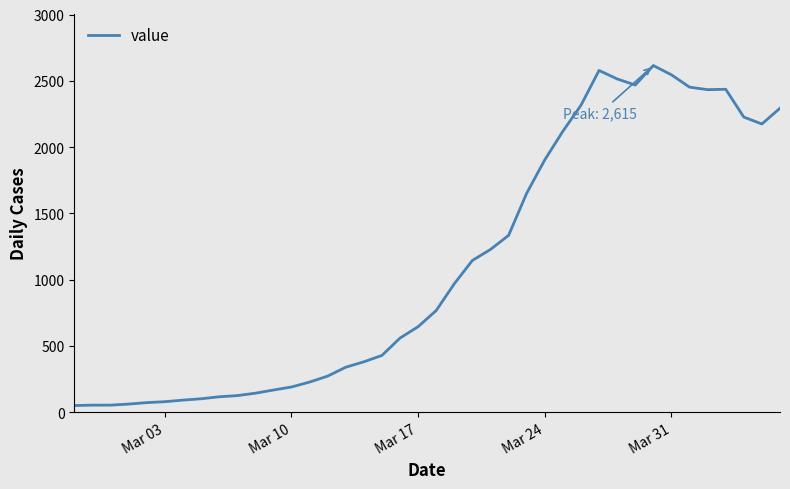

What is the maximum value shown in the chart?

2615